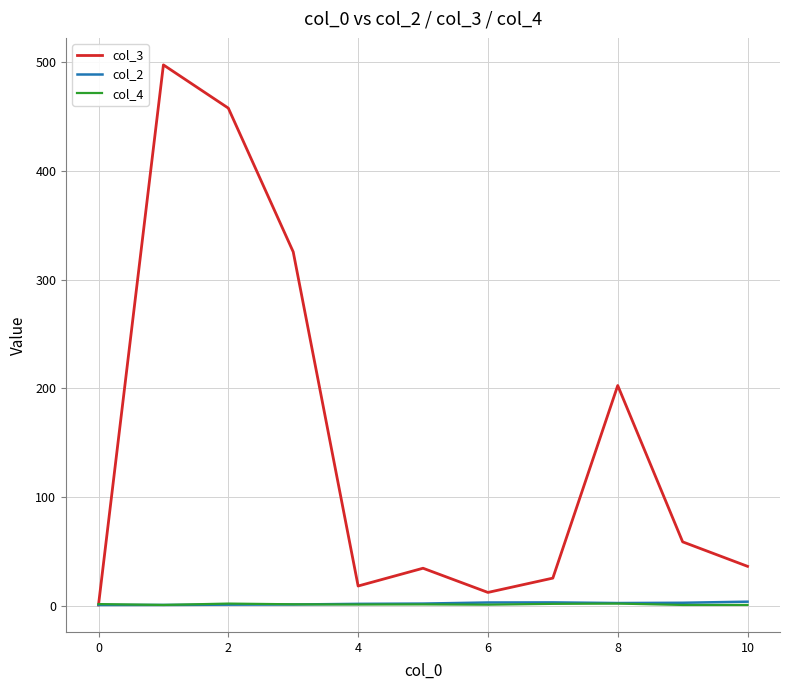

Which series has the largest total across all categories?

col_3